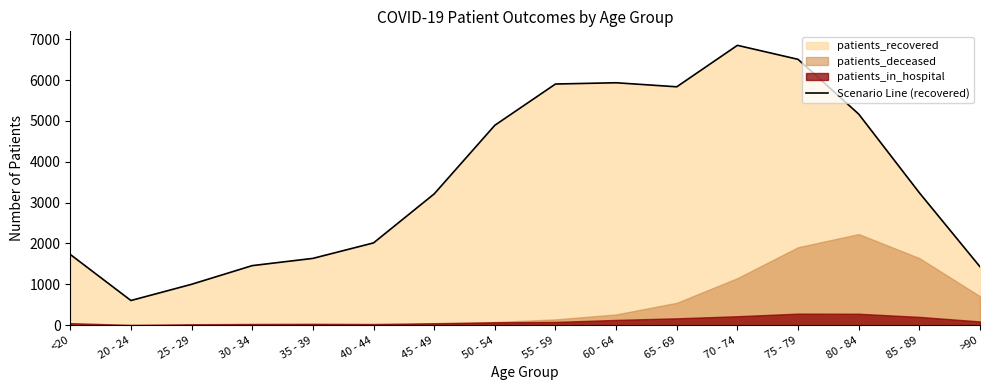

At which category does the chart reach its peak across all series?

70 - 74